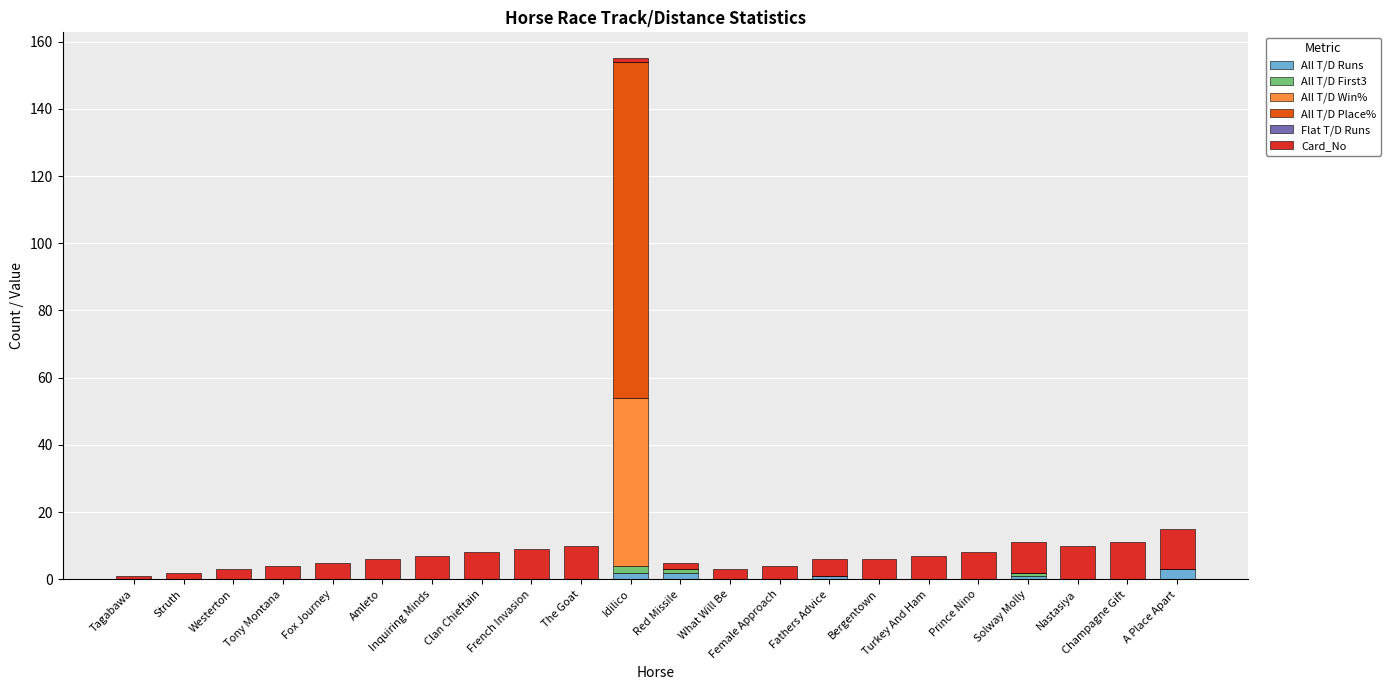

What is the total value across all series at Female Approach?

4